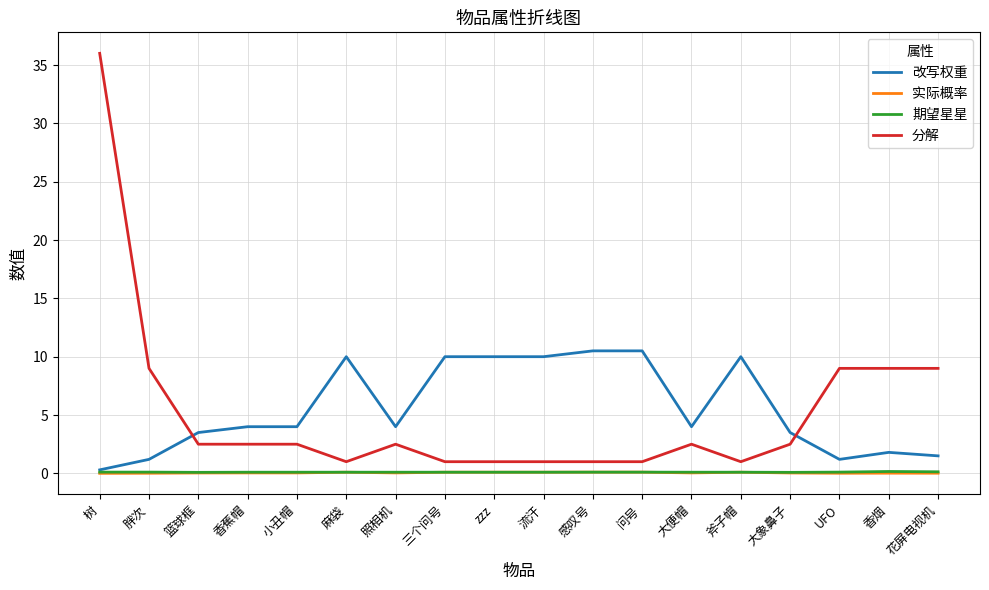

What are all the series names shown in the legend?

改写权重, 实际概率, 期望星星, 分解